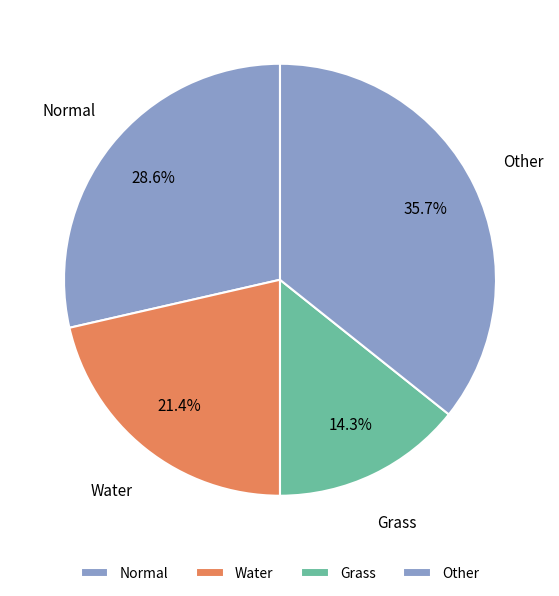

Which slice is the largest?

Other